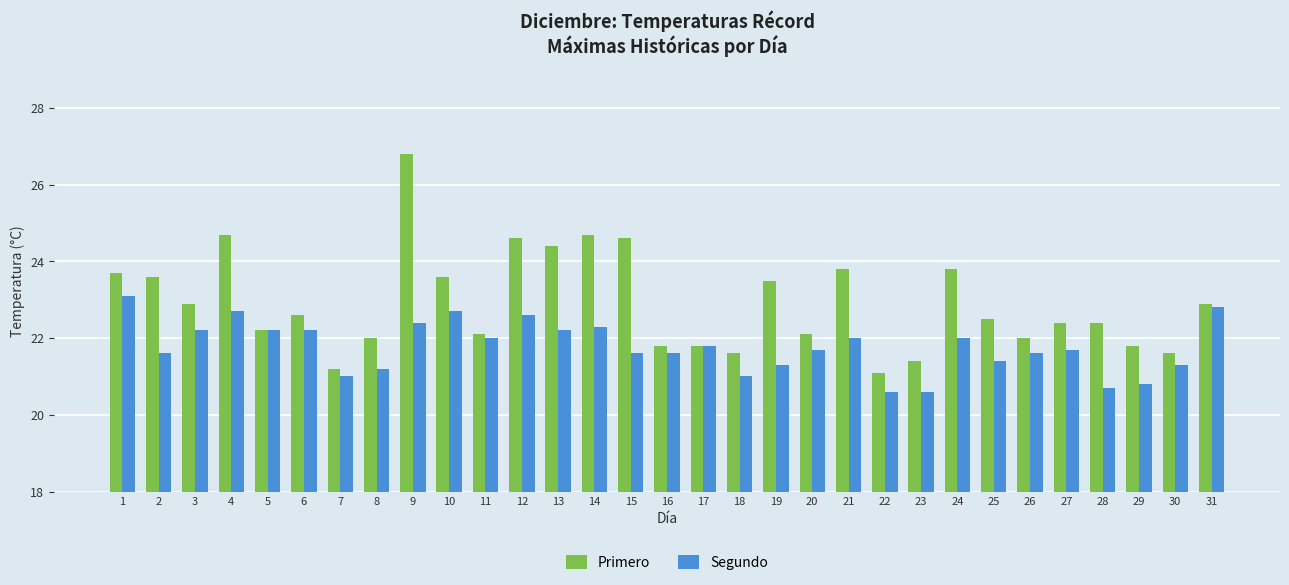

Which series has the largest range (max minus min)?

Primero